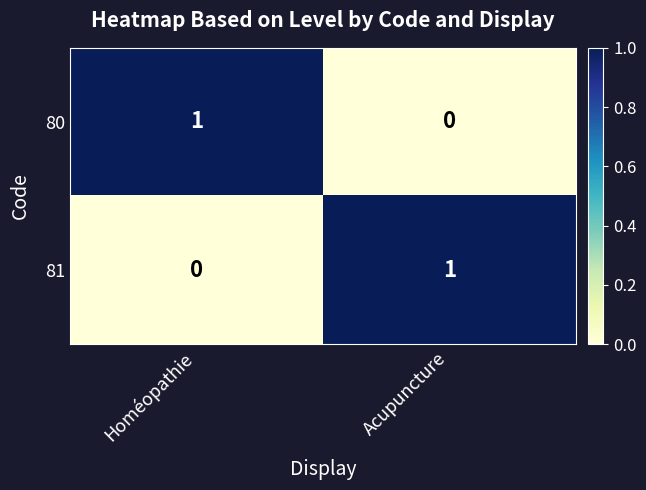

At Homéopathie, list the series in order from smallest to largest.

81, 80